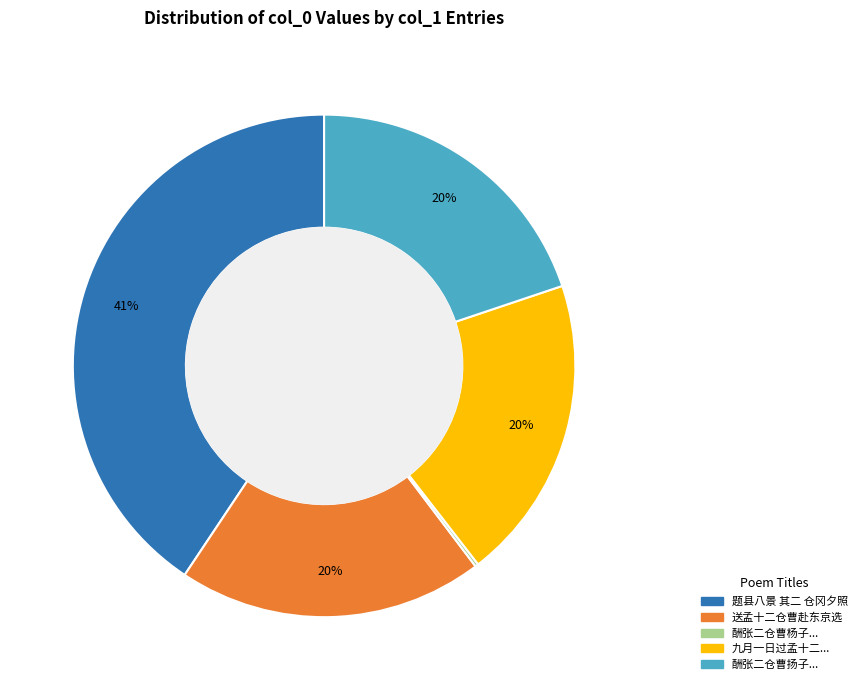

Is there any slice that represents more than half of the pie?

No